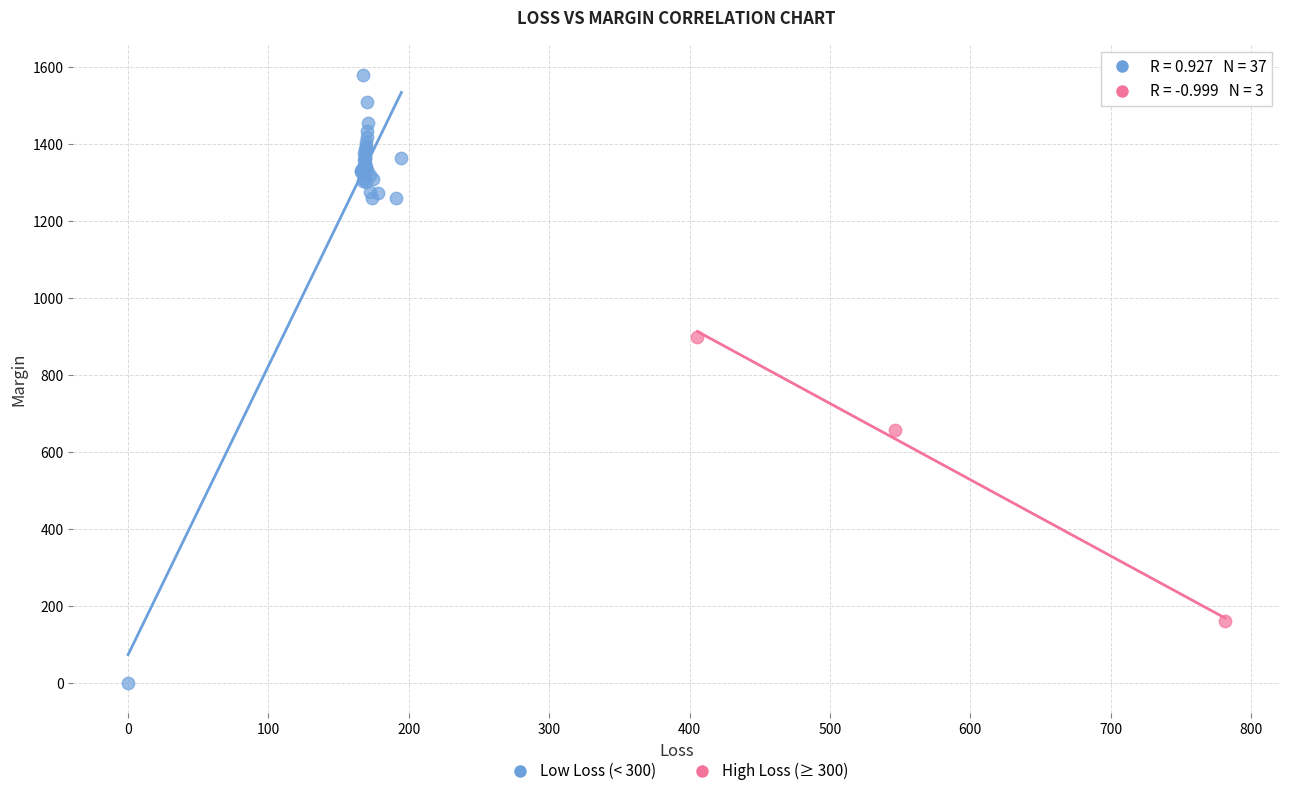

Which series contains the highest Y value?

Low Loss (< 300)